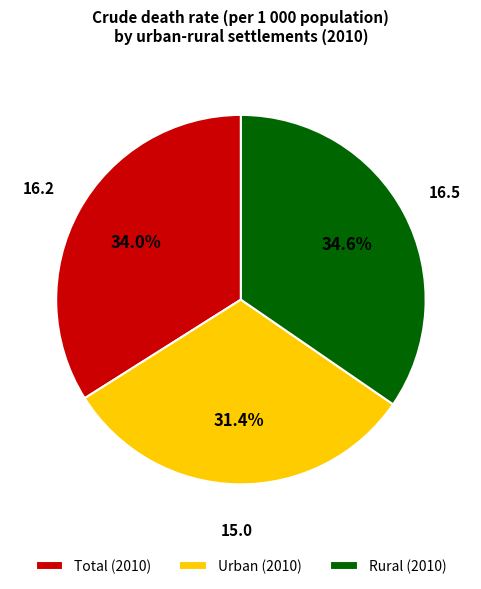

What is the total percentage of Urban (2010) and Total (2010)?

65.4%